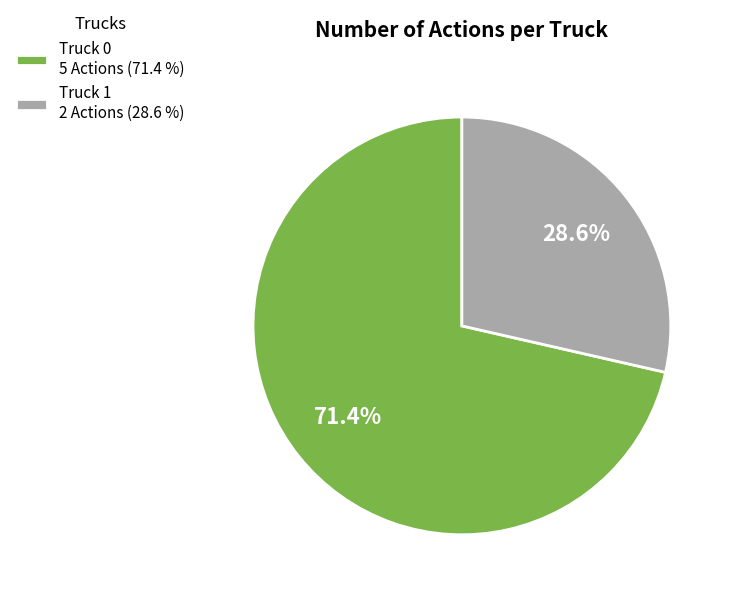

Rank the categories by value from highest to lowest.

Truck 0, Truck 1